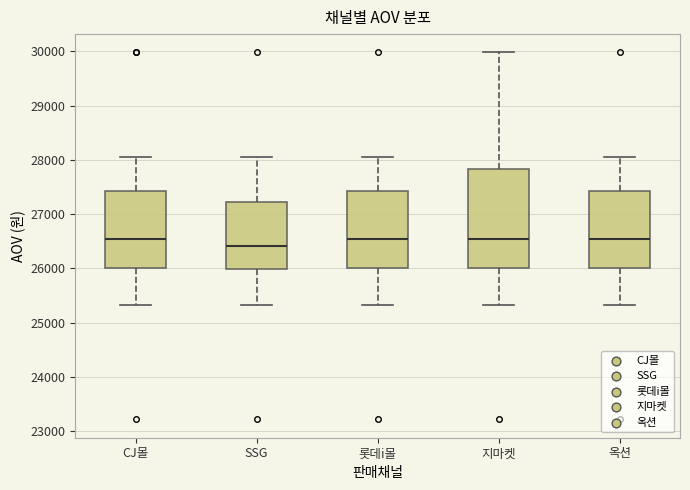

Reading left to right, transcribe this box plot: for each box, give where its median line is, the range the box spans, and where its two whiskers end, as read against the y-axis. The values are not printed on the chart, so give them approximately, as read against the axis.

CJ몰: median 26600, box 26000 to 27400, whiskers 25300 to 28100
SSG: median 26400, box 26000 to 27200, whiskers 25300 to 28100
롯데i몰: median 26600, box 26000 to 27400, whiskers 25300 to 28100
지마켓: median 26600, box 26000 to 27800, whiskers 25300 to 30000
옥션: median 26600, box 26000 to 27400, whiskers 25300 to 28100